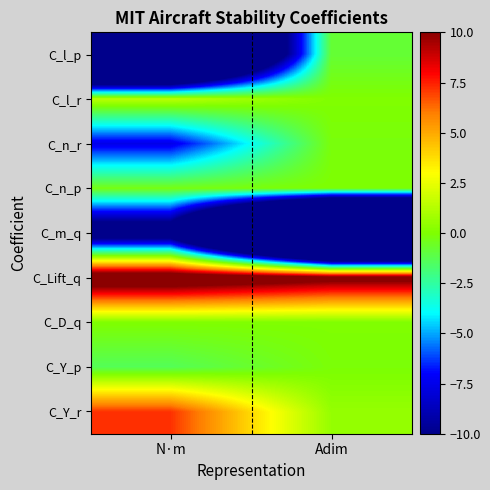

What is the total value across all series at Adim?

-35.4